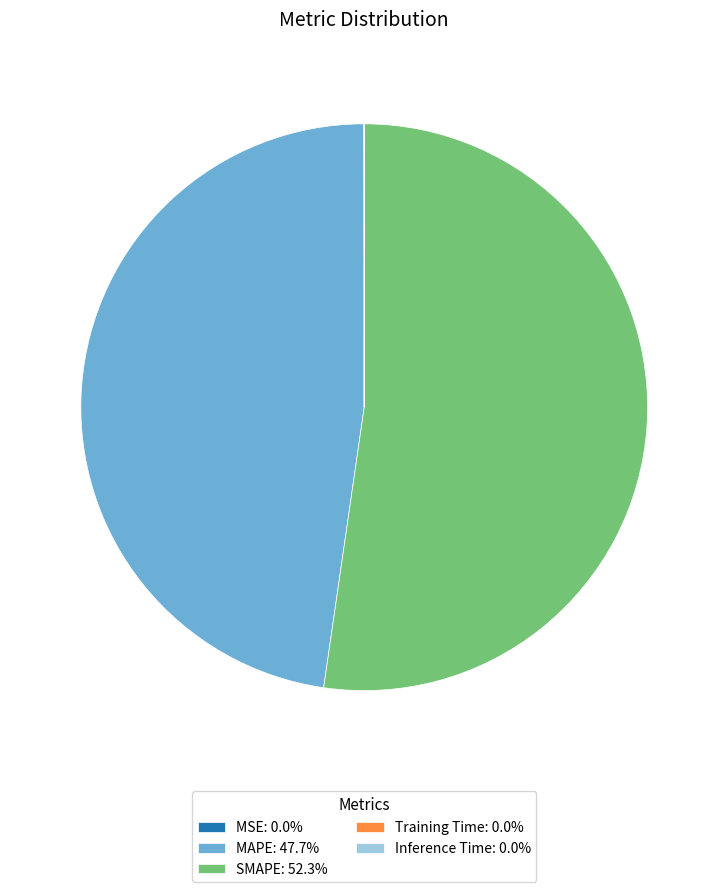

Does SMAPE: 52.3% account for over 50% of the chart?

Yes